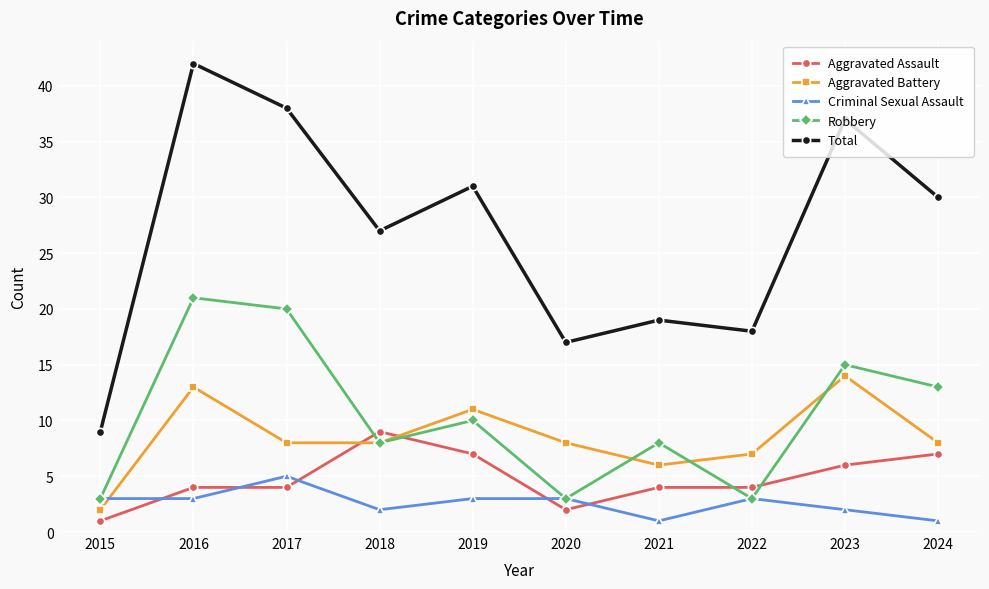

What is the sum of the Total values at 2023 and 2020?

54